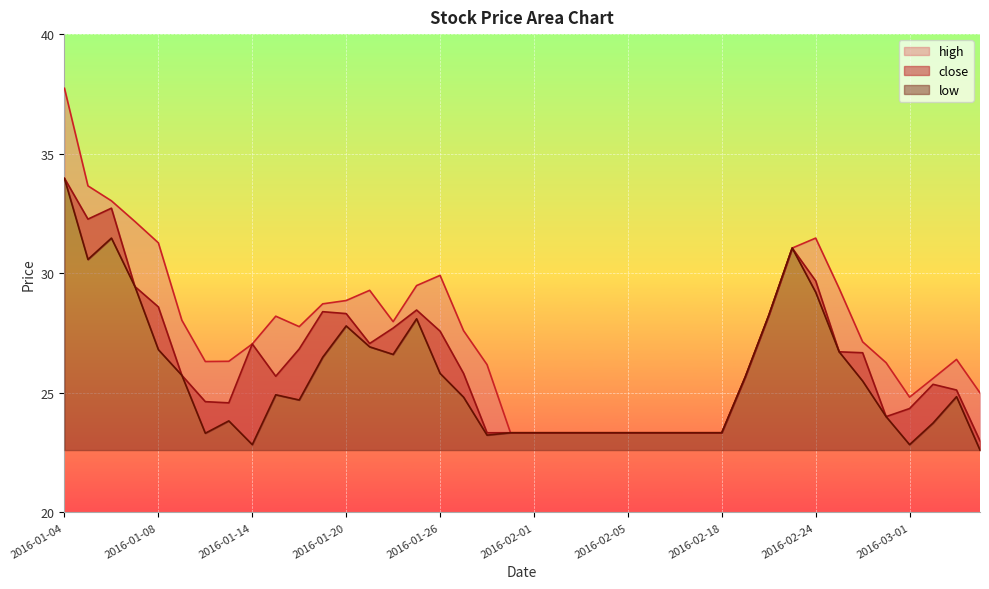

What is the approximate value of high at 2016-01-19?

28.7